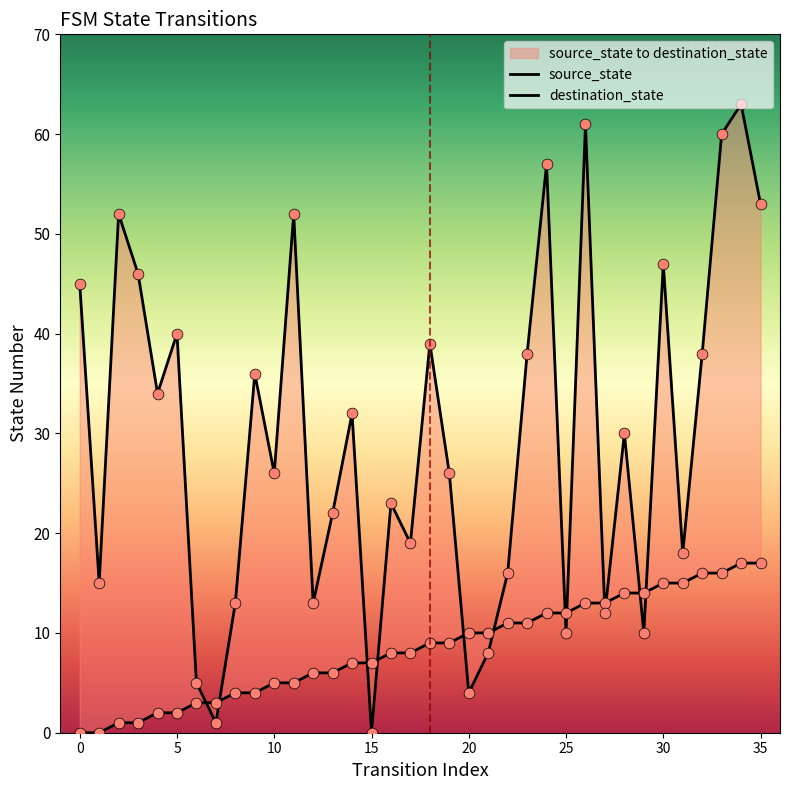

At which category is the sum across all series the highest?

34